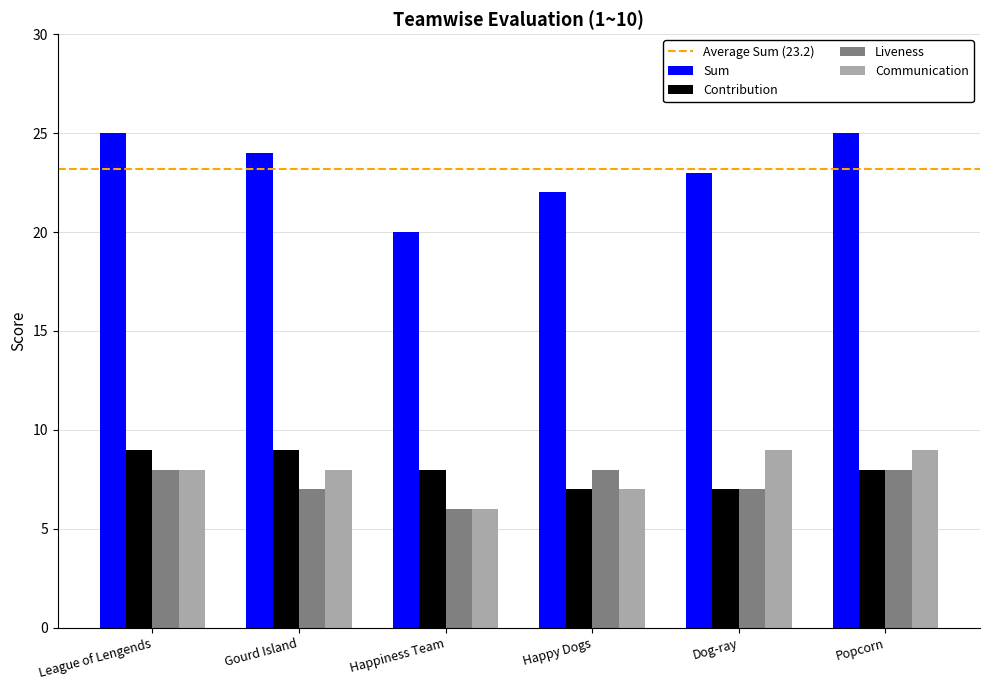

What is the minimum value shown in the chart?

6